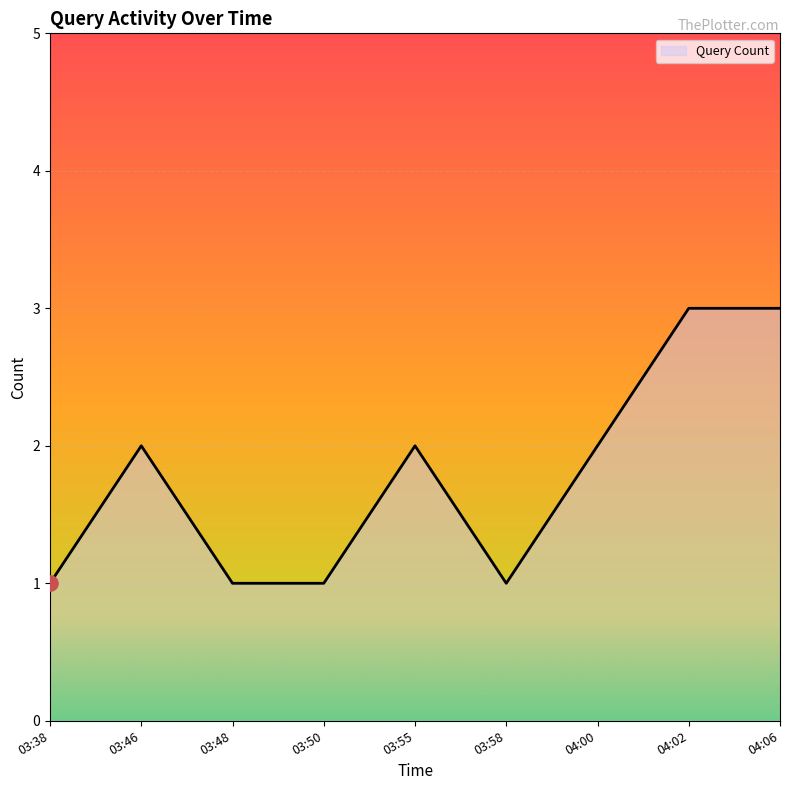

Between 04:00 and 03:38, which is larger?

04:00